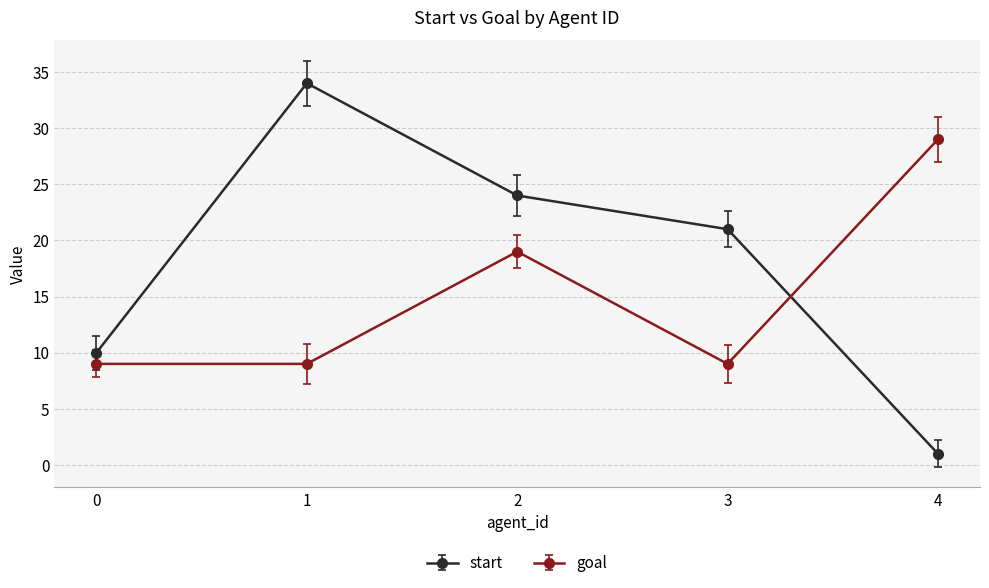

Reading left to right, transcribe all the data shown in this chart.

start: 10	34	24	21	1
goal: 9	9	19	9	29